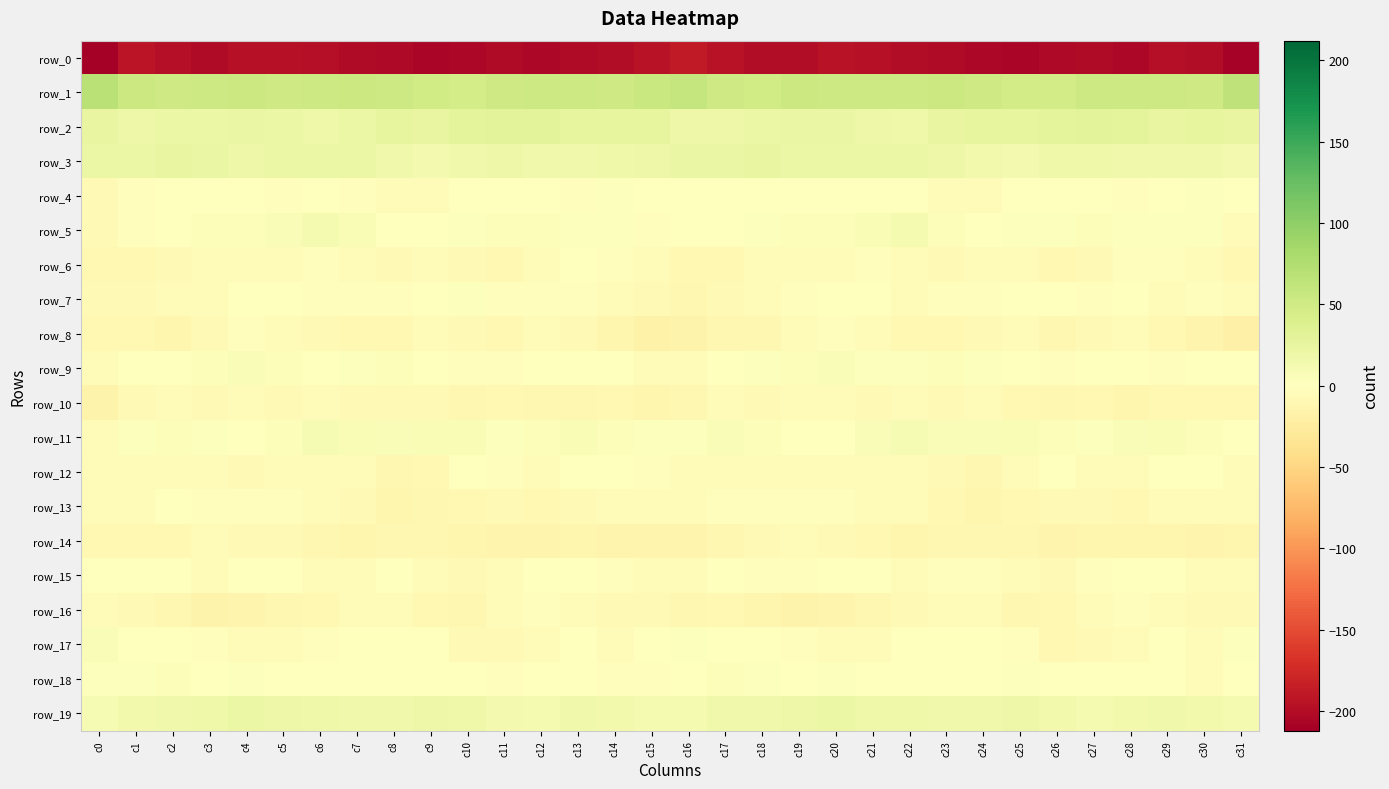

Reading right to left, extract all data points from this chart.

row_0: c31=-209.2	c30=-200.5	c29=-198.3	c28=-205.3	c27=-201.6	c26=-203.4	c25=-206.5	c24=-204.9	c23=-201.9	c22=-199.2	c21=-196.8	c20=-194.9	c19=-198.9	c18=-200.1	c17=-194.6	c16=-187.4	c15=-194.2	c14=-199.2	c13=-200.7	c12=-204.9	c11=-201.3	c10=-205.2	c9=-206.1	c8=-203.7	c7=-200.9	c6=-198.3	c5=-196.0	c4=-195.9	c3=-200.7	c2=-198.0	c1=-192.3	c0=-212.1
row_1: c31=63.1	c30=50.9	c29=52.2	c28=53.0	c27=52.1	c26=46.9	c25=47.4	c24=50.5	c23=54.2	c22=52.2	c21=51.7	c20=52.7	c19=53.8	c18=49.5	c17=50.9	c16=58.5	c15=55.6	c14=50.2	c13=53.0	c12=52.9	c11=50.2	c10=46.1	c9=49.0	c8=52.0	c7=54.0	c6=51.8	c5=51.3	c4=53.8	c3=51.7	c2=49.8	c1=54.5	c0=68.0
row_2: c31=23.4	c30=25.4	c29=24.5	c28=28.8	c27=30.7	c26=29.4	c25=25.4	c24=24.9	c23=23.6	c22=17.9	c21=19.1	c20=22.6	c19=21.7	c18=20.7	c17=18.4	c16=19.1	c15=25.6	c14=24.9	c13=25.5	c12=30.3	c11=30.3	c10=28.7	c9=24.1	c8=25.5	c7=21.2	c6=17.4	c5=20.8	c4=22.5	c3=21.4	c2=20.4	c1=19.0	c0=23.7
row_3: c31=11.8	c30=15.6	c29=16.4	c28=16.0	c27=17.4	c26=18.2	c25=12.0	c24=14.2	c23=19.2	c22=20.5	c21=21.3	c20=20.1	c19=20.6	c18=23.8	c17=22.6	c16=22.7	c15=18.6	c14=16.9	c13=16.2	c12=15.7	c11=18.9	c10=15.9	c9=11.9	c8=16.5	c7=20.2	c6=20.6	c5=21.1	c4=19.8	c3=22.0	c2=24.1	c1=21.4	c0=20.9
row_4: c31=0.3	c30=2.4	c29=0.0	c28=-2.0	c27=0.2	c26=0.9	c25=-1.6	c24=-5.5	c23=-4.3	c22=-1.4	c21=-1.5	c20=-1.0	c19=-1.2	c18=-1.4	c17=-1.1	c16=-0.2	c15=0.0	c14=2.9	c13=-2.0	c12=-0.8	c11=0.6	c10=0.7	c9=-3.7	c8=-5.5	c7=-2.8	c6=-1.1	c5=-1.7	c4=-0.8	c3=-1.5	c2=-0.8	c1=-2.8	c0=-6.7
row_5: c31=-3.9	c30=1.7	c29=2.2	c28=2.5	c27=3.9	c26=2.9	c25=1.8	c24=-0.9	c23=3.4	c22=10.7	c21=7.6	c20=4.1	c19=3.4	c18=2.1	c17=-0.7	c16=-1.0	c15=-1.8	c14=2.8	c13=1.7	c12=3.6	c11=3.6	c10=2.9	c9=0.5	c8=-0.6	c7=7.0	c6=10.7	c5=5.4	c4=3.5	c3=3.4	c2=0.9	c1=-2.5	c0=-6.7
row_6: c31=-8.6	c30=-3.9	c29=-2.3	c28=-1.8	c27=-7.7	c26=-8.4	c25=-4.7	c24=-6.2	c23=-6.9	c22=-3.4	c21=-2.4	c20=-5.4	c19=-6.0	c18=-6.2	c17=-8.5	c16=-9.4	c15=-6.3	c14=-3.3	c13=-1.4	c12=-4.0	c11=-9.0	c10=-6.8	c9=-4.6	c8=-7.2	c7=-5.9	c6=-2.5	c5=-3.6	c4=-6.0	c3=-5.9	c2=-6.8	c1=-9.5	c0=-9.2
row_7: c31=-6.2	c30=-3.1	c29=-4.0	c28=-1.3	c27=-2.7	c26=0.9	c25=1.1	c24=-1.9	c23=-2.1	c22=-3.8	c21=-0.0	c20=1.2	c19=-2.8	c18=-5.0	c17=-7.2	c16=-10.2	c15=-6.7	c14=-3.9	c13=-2.7	c12=-1.9	c11=-2.0	c10=2.1	c9=-0.3	c8=-1.7	c7=-3.1	c6=-3.3	c5=1.6	c4=-0.5	c3=-3.4	c2=-6.1	c1=-7.4	c0=-8.2
row_8: c31=-18.7	c30=-13.3	c29=-9.8	c28=-4.3	c27=-6.7	c26=-10.0	c25=-4.2	c24=-7.4	c23=-9.3	c22=-9.0	c21=-5.6	c20=-3.0	c19=-5.2	c18=-11.4	c17=-11.0	c16=-16.3	c15=-17.9	c14=-12.6	c13=-7.7	c12=-3.6	c11=-9.2	c10=-7.9	c9=-4.6	c8=-8.5	c7=-9.6	c6=-8.0	c5=-4.1	c4=-3.0	c3=-7.8	c2=-11.6	c1=-9.8	c0=-9.1
row_9: c31=-1.3	c30=-0.1	c29=-2.0	c28=1.7	c27=-0.7	c26=-2.7	c25=-0.1	c24=3.1	c23=3.8	c22=1.7	c21=2.2	c20=5.8	c19=4.7	c18=2.0	c17=0.9	c16=-5.4	c15=-4.3	c14=-1.6	c13=-0.9	c12=1.6	c11=-2.0	c10=-1.9	c9=1.1	c8=3.7	c7=3.2	c6=0.9	c5=4.3	c4=5.5	c3=4.0	c2=1.6	c1=0.2	c0=-4.0
row_10: c31=-9.0	c30=-9.2	c29=-9.2	c28=-11.7	c27=-9.5	c26=-10.3	c25=-9.3	c24=-5.8	c23=-7.8	c22=-4.5	c21=-6.7	c20=-6.5	c19=-6.1	c18=-7.6	c17=-4.5	c16=-10.9	c15=-12.6	c14=-9.2	c13=-10.2	c12=-11.4	c11=-9.2	c10=-10.4	c9=-7.7	c8=-6.7	c7=-6.7	c6=-4.7	c5=-7.1	c4=-5.6	c3=-7.5	c2=-5.9	c1=-6.6	c0=-15.4
row_11: c31=1.2	c30=3.4	c29=7.1	c28=5.9	c27=2.7	c26=4.8	c25=7.9	c24=6.3	c23=5.2	c22=8.5	c21=6.5	c20=0.7	c19=0.6	c18=4.2	c17=5.0	c16=2.8	c15=2.5	c14=4.7	c13=7.7	c12=4.1	c11=2.8	c10=6.8	c9=7.5	c8=5.1	c7=6.9	c6=8.4	c5=4.6	c4=-0.6	c3=2.2	c2=4.9	c1=2.8	c0=-3.9
row_12: c31=-5.0	c30=-0.4	c29=0.9	c28=-4.2	c27=-3.8	c26=-1.4	c25=-4.7	c24=-10.8	c23=-8.1	c22=-4.8	c21=-4.8	c20=-6.4	c19=-6.0	c18=-5.1	c17=-4.4	c16=-3.5	c15=-2.7	c14=1.3	c13=-0.8	c12=-5.0	c11=-2.9	c10=-0.9	c9=-8.3	c8=-10.3	c7=-6.5	c6=-4.8	c5=-4.7	c4=-7.2	c3=-4.8	c2=-5.3	c1=-4.8	c0=-5.4
row_13: c31=-6.2	c30=-5.7	c29=-6.4	c28=-8.9	c27=-7.8	c26=-7.6	c25=-9.9	c24=-12.4	c23=-9.3	c22=-5.1	c21=-4.0	c20=-2.5	c19=-1.7	c18=-2.1	c17=-1.8	c16=-6.2	c15=-6.0	c14=-5.4	c13=-7.3	c12=-9.3	c11=-7.2	c10=-8.3	c9=-10.8	c8=-12.0	c7=-7.4	c6=-4.8	c5=-2.9	c4=-2.1	c3=-1.9	c2=-1.5	c1=-3.7	c0=-5.7
row_14: c31=-12.7	c30=-14.6	c29=-11.9	c28=-13.2	c27=-13.1	c26=-13.6	c25=-11.0	c24=-10.2	c23=-10.9	c22=-11.6	c21=-9.6	c20=-7.2	c19=-5.6	c18=-7.3	c17=-10.2	c16=-13.5	c15=-13.4	c14=-13.5	c13=-12.0	c12=-13.4	c11=-13.3	c10=-12.9	c9=-10.1	c8=-10.3	c7=-11.6	c6=-11.3	c5=-7.8	c4=-6.8	c3=-5.4	c2=-8.8	c1=-9.9	c0=-9.1
row_15: c31=-6.0	c30=-4.6	c29=0.6	c28=-0.5	c27=-2.8	c26=-7.0	c25=-5.9	c24=-1.7	c23=-2.2	c22=-5.0	c21=-0.9	c20=1.6	c19=-2.6	c18=-2.7	c17=-1.6	c16=-6.2	c15=-4.7	c14=-2.6	c13=1.0	c12=-1.2	c11=-4.5	c10=-7.6	c9=-3.8	c8=-1.0	c7=-3.9	c6=-4.3	c5=1.3	c4=0.7	c3=-3.9	c2=-1.4	c1=-1.3	c0=-0.1
row_16: c31=-6.7	c30=-7.5	c29=-5.4	c28=-3.3	c27=-4.8	c26=-8.9	c25=-10.3	c24=-6.1	c23=-3.5	c22=-7.7	c21=-10.5	c20=-13.5	c19=-15.6	c18=-12.8	c17=-9.0	c16=-10.1	c15=-7.1	c14=-7.3	c13=-4.7	c12=-3.2	c11=-6.4	c10=-10.0	c9=-9.0	c8=-4.2	c7=-4.6	c6=-9.2	c5=-11.3	c4=-14.3	c3=-15.8	c2=-10.3	c1=-7.9	c0=-5.3
row_17: c31=2.2	c30=-4.2	c29=-1.1	c28=-3.9	c27=-7.2	c26=-9.0	c25=-2.8	c24=0.8	c23=1.1	c22=-1.4	c21=-4.9	c20=-4.0	c19=-3.1	c18=-0.9	c17=0.7	c16=2.1	c15=-0.8	c14=-3.8	c13=-1.2	c12=-5.6	c11=-8.1	c10=-7.7	c9=-0.0	c8=0.3	c7=1.2	c6=-3.1	c5=-5.1	c4=-3.3	c3=-3.1	c2=0.3	c1=1.0	c0=5.1
row_18: c31=0.3	c30=-3.5	c29=-0.8	c28=0.7	c27=-1.6	c26=-1.5	c25=2.2	c24=-0.0	c23=-0.8	c22=-0.1	c21=0.8	c20=2.2	c19=0.5	c18=3.1	c17=4.5	c16=0.5	c15=-3.0	c14=-3.0	c13=0.2	c12=-0.1	c11=-2.0	c10=0.0	c9=1.6	c8=-0.7	c7=-0.7	c6=0.6	c5=1.3	c4=1.7	c3=0.6	c2=4.2	c1=3.1	c0=1.8
row_19: c31=10.6	c30=14.3	c29=14.9	c28=13.8	c27=10.9	c26=14.6	c25=18.9	c24=15.8	c23=15.8	c22=16.7	c21=18.1	c20=20.5	c19=18.9	c18=16.5	c17=16.2	c16=10.7	c15=10.7	c14=14.4	c13=15.6	c12=11.3	c11=12.2	c10=16.8	c9=18.3	c8=15.2	c7=16.0	c6=17.0	c5=19.4	c4=20.3	c3=17.7	c2=16.2	c1=14.3	c0=9.0